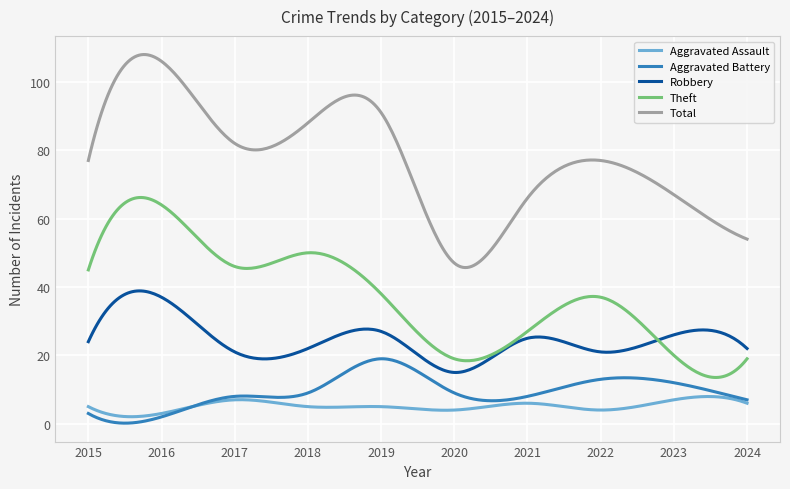

Which series has the largest total across all categories?

Total